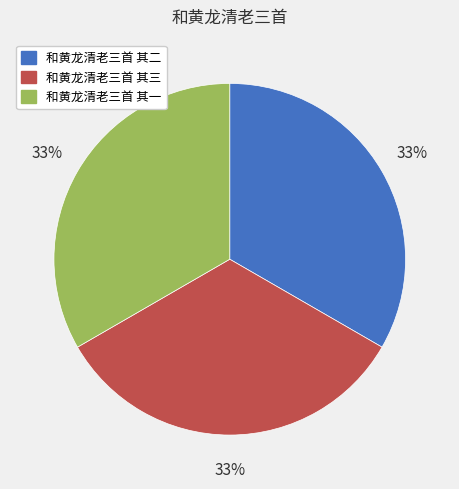

The 和黄龙清老三首 其一 slice represents 33% of the pie. True or false?

True